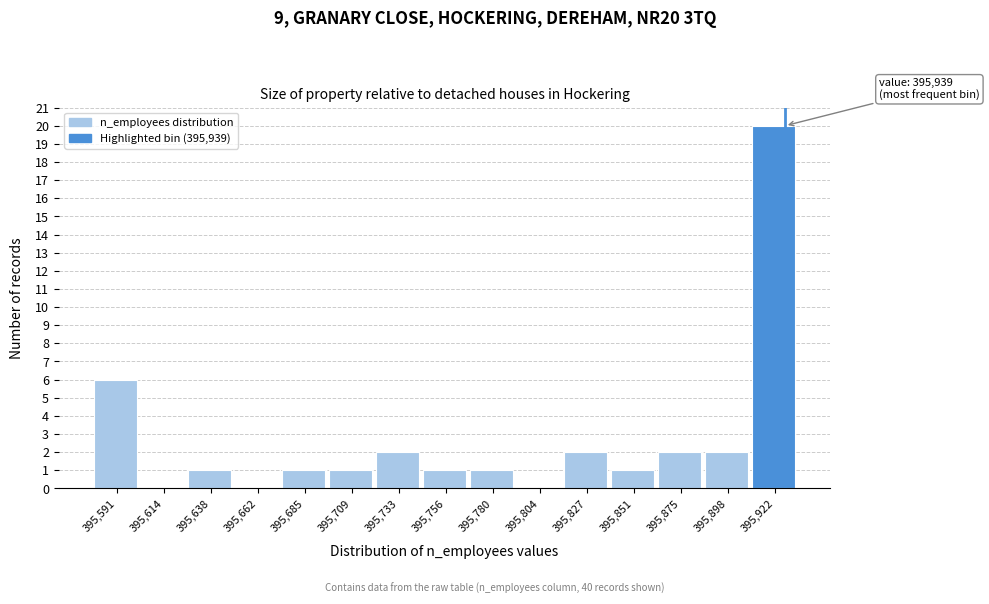

Reading right to left, what are all the values shown in this chart?

395,922=20	395,898=2	395,875=2	395,851=1	395,827=2	395,804=0	395,780=1	395,756=1	395,733=2	395,709=1	395,685=1	395,662=0	395,638=1	395,614=0	395,591=6